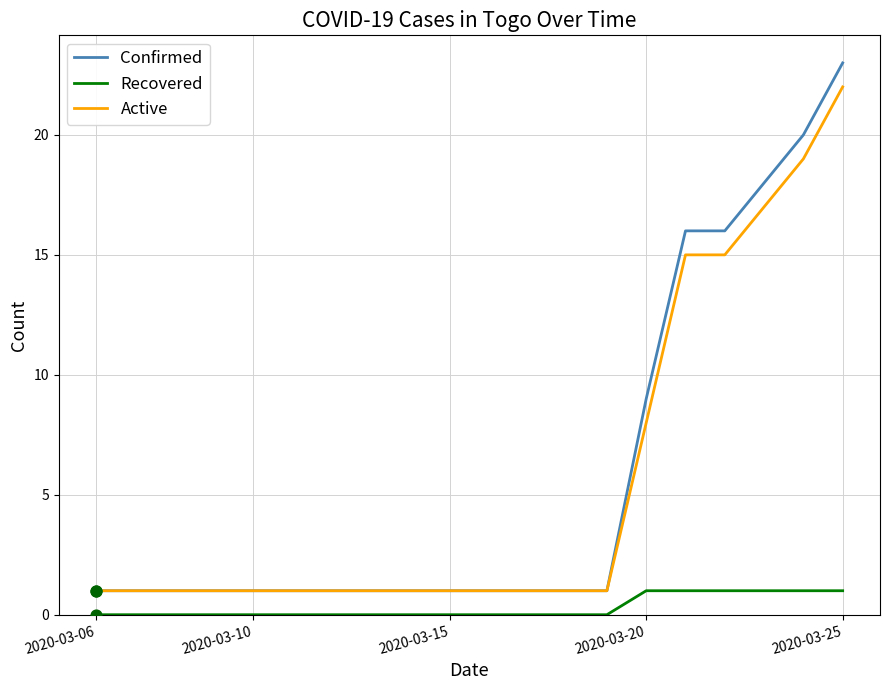

Which series has the widest spread of values?

Confirmed